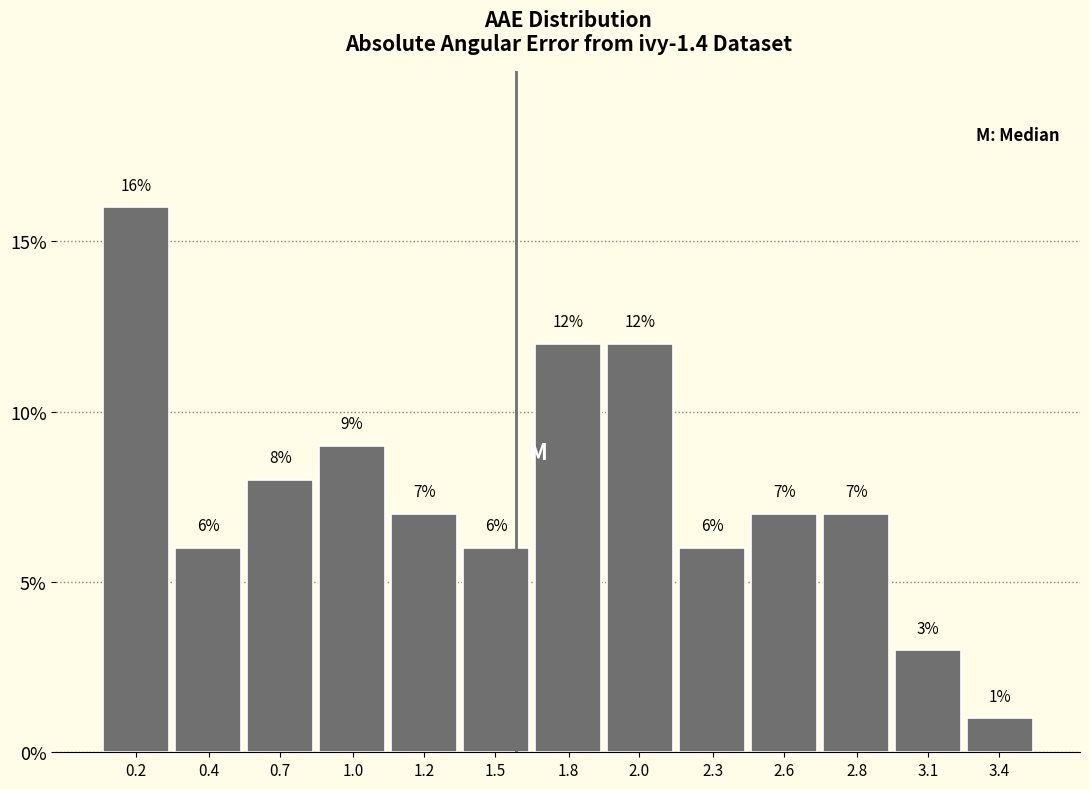

Reading left to right, extract all data points from this chart.

0.2=16.0	0.4=6.0	0.7=8.0	1.0=9.0	1.2=7.0	1.5=6.0	1.8=12.0	2.0=12.0	2.3=6.0	2.6=7.0	2.8=7.0	3.1=3.0	3.4=1.0